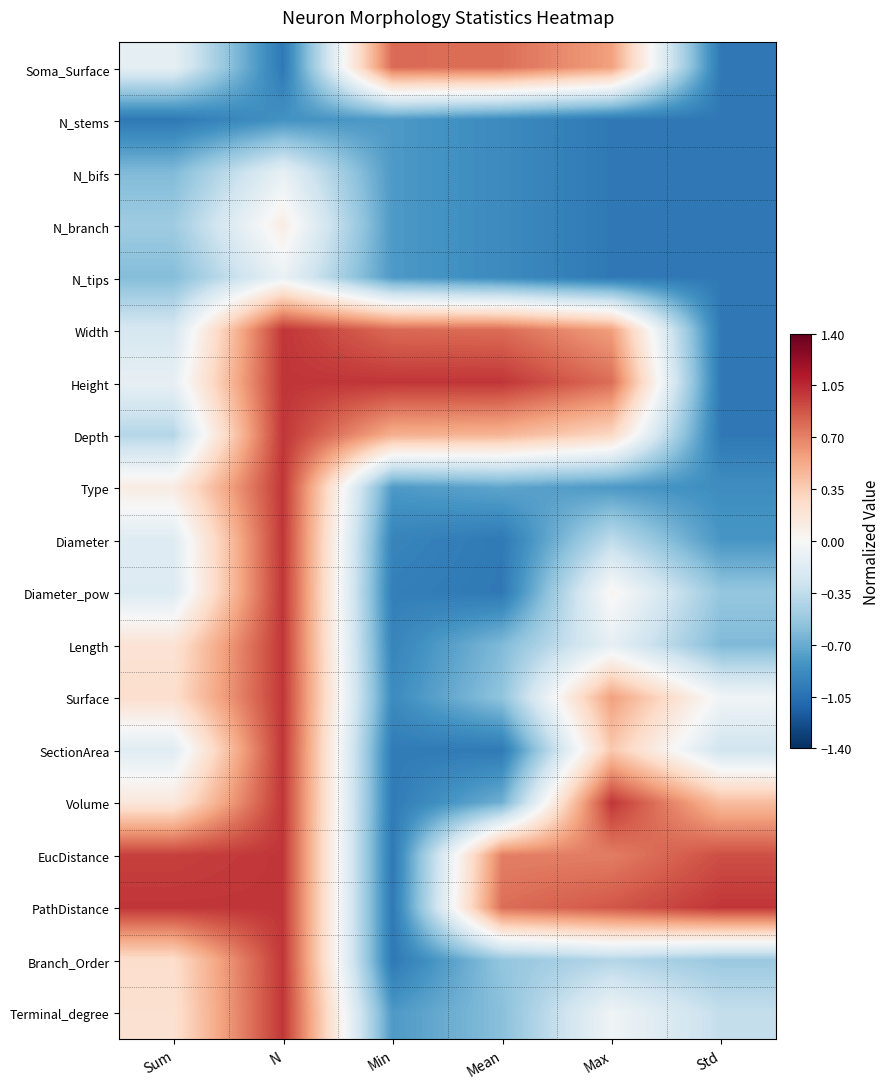

At which category does the chart reach its peak across all series?

N